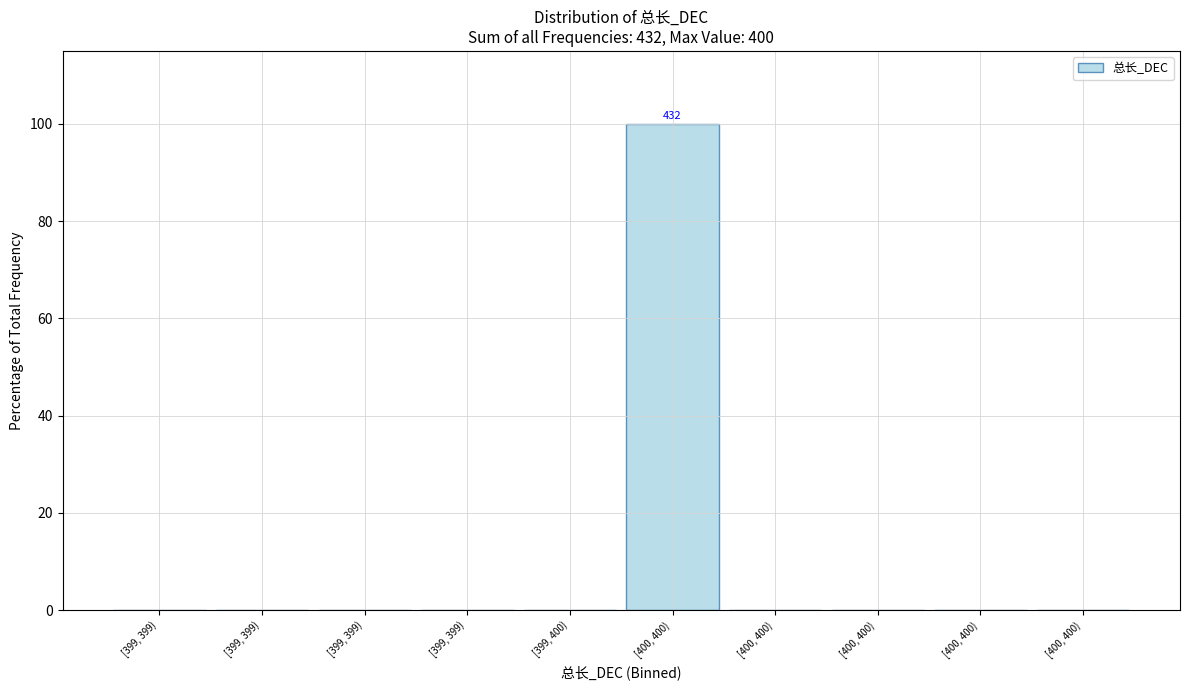

How many distinct data groups are displayed?

1